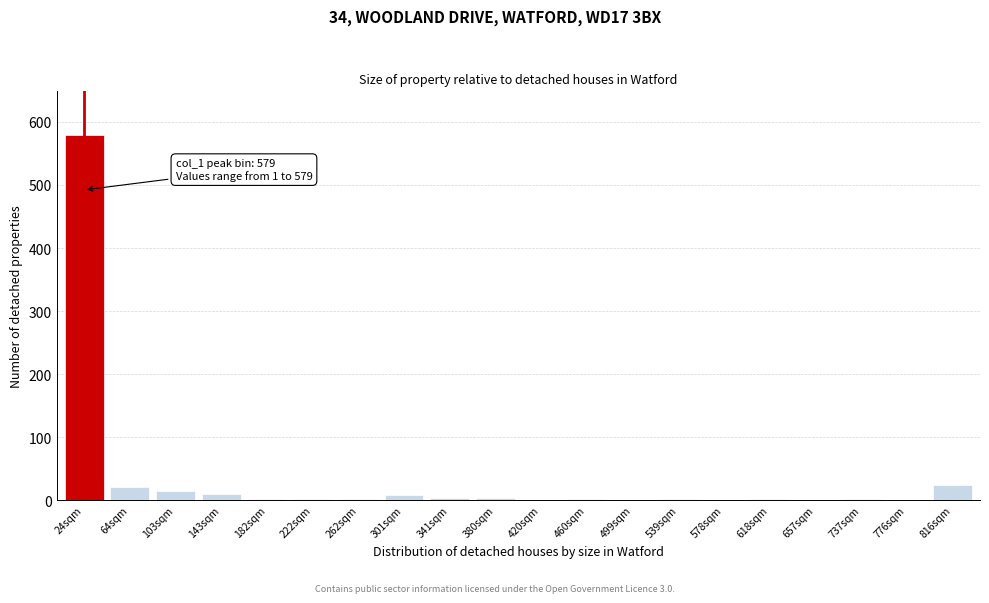

Between 578sqm and 816sqm, which is larger?

816sqm